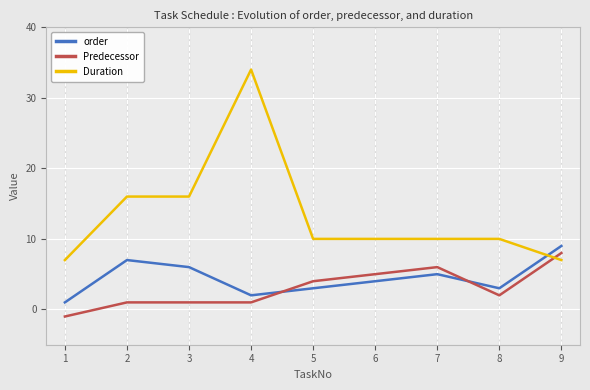

What are all the series names shown in the legend?

order, Predecessor, Duration